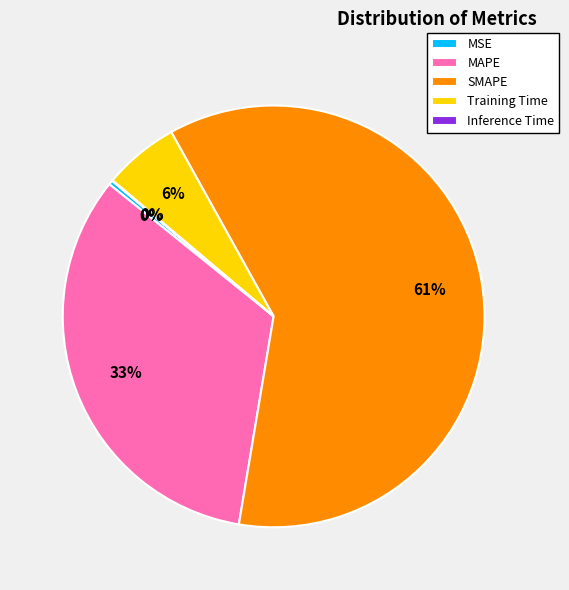

True or false: SMAPE accounts for 61% of the total.

True